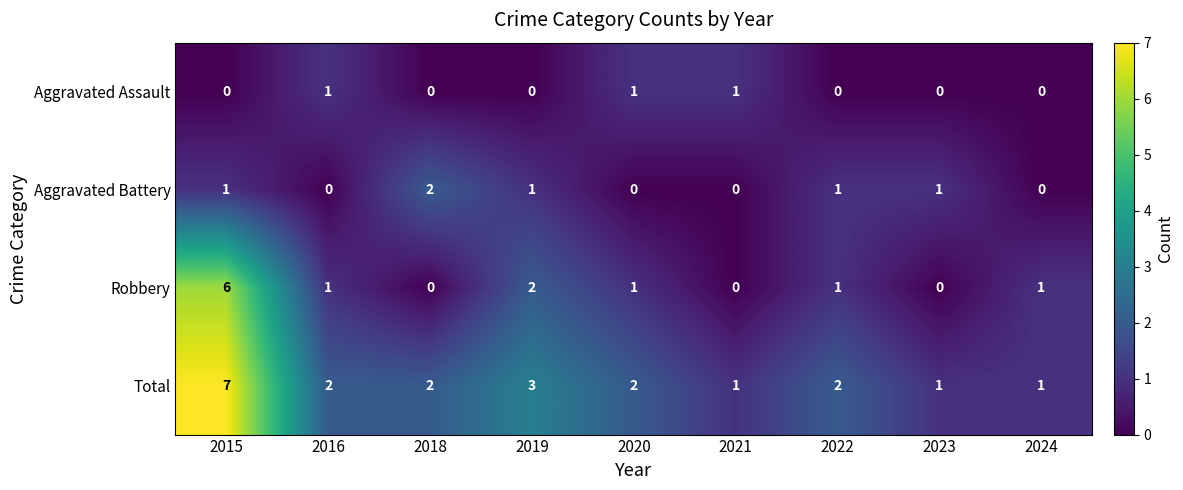

The value of Aggravated Battery at 2020 is 1. True or false?

False